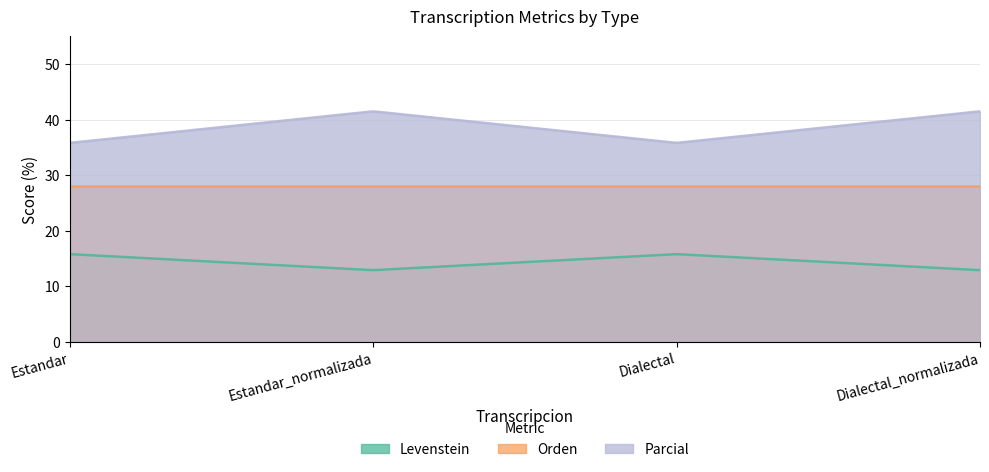

What is the spread (max minus min) of values at Dialectal_normalizada?

28.6